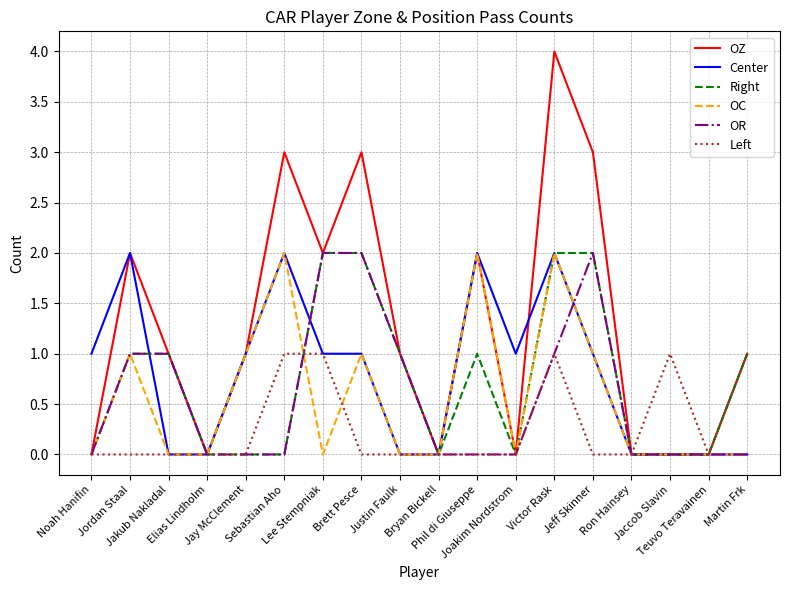

Reading left to right, list all the values displayed in this chart.

OZ: 0	2	1	0	1	3	2	3	1	0	2	0	4	3	0	0	0	1
Center: 1	2	0	0	1	2	1	1	0	0	2	1	2	1	0	0	0	0
Right: 0	1	1	0	0	0	2	2	1	0	1	0	2	2	0	0	0	1
OC: 0	1	0	0	1	2	0	1	0	0	2	0	2	1	0	0	0	0
OR: 0	1	1	0	0	0	2	2	1	0	0	0	1	2	0	0	0	0
Left: 0	0	0	0	0	1	1	0	0	0	0	0	1	0	0	1	0	1